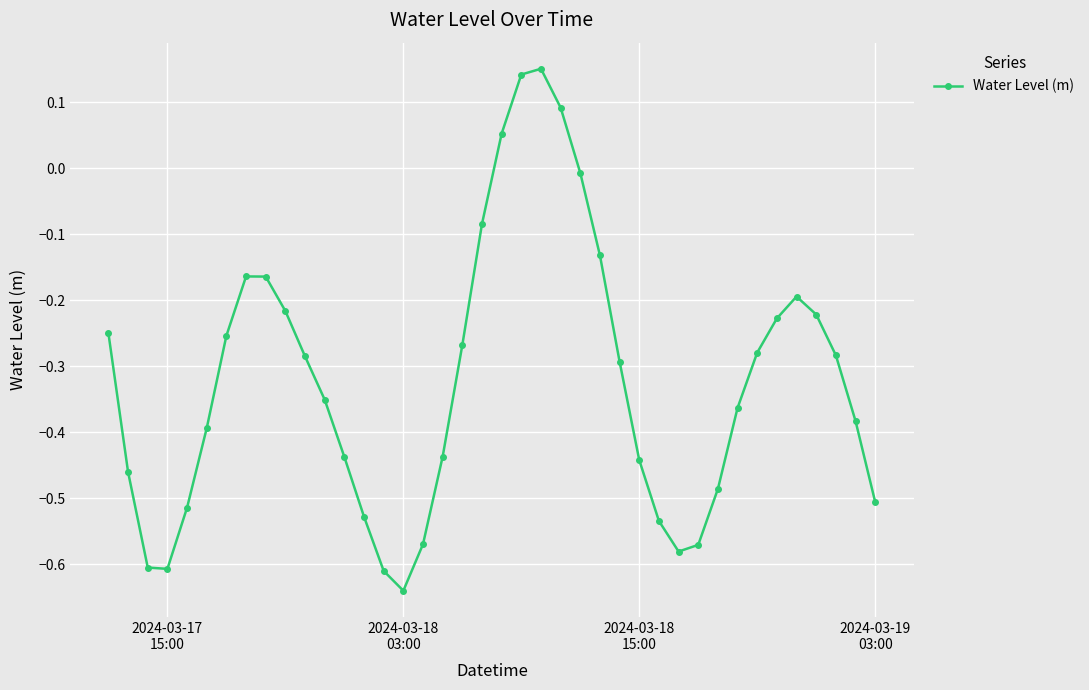

What is the difference between the second highest and minimum values?

0.8